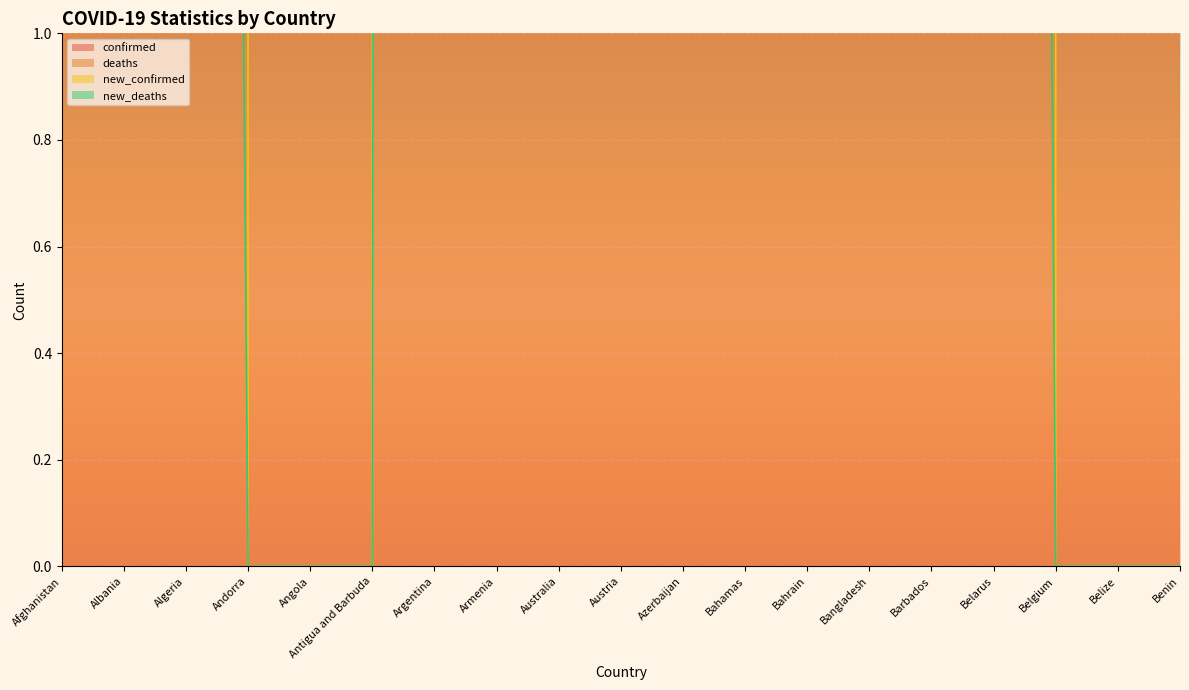

Reading left to right, what are all the values shown in this chart?

confirmed: 170604	268008	261752	37140	98514	7331	8734551	406379	2914583	2261101	745169	32931	463805	1909664	51624	831966	3421081	55183	26552
deaths: 7494	3410	6729	148	1898	134	124081	8167	4604	17479	9050	766	1427	28819	299	6253	29624	631	163
new_confirmed: 452	457	526	0	0	0	6289	1574	12289	29883	6841	6	5266	4838	313	8921	0	0	0
new_deaths: 6	3	14	0	0	0	94	10	11	32	23	9	2	28	4	16	0	0	0